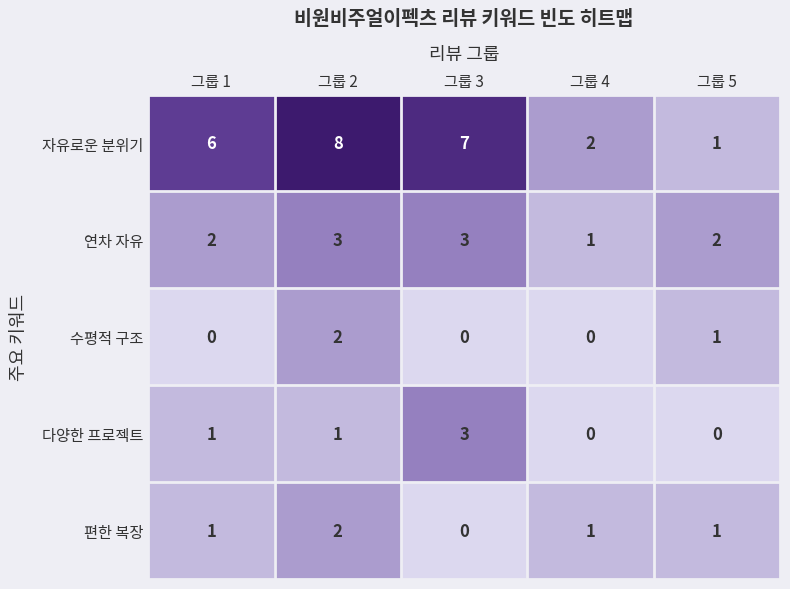

At how many categories does at least one series exceed 1?

5